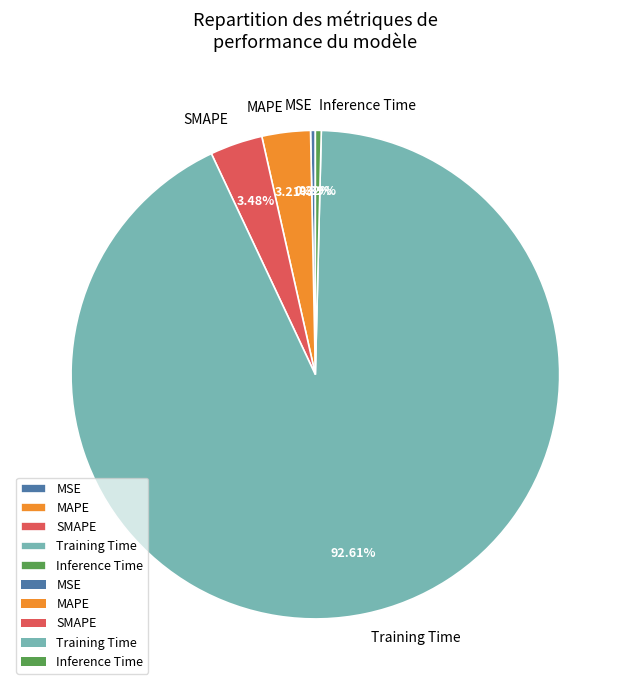

To the nearest percent, what is the difference between the MSE and SMAPE slice percentages?

3%